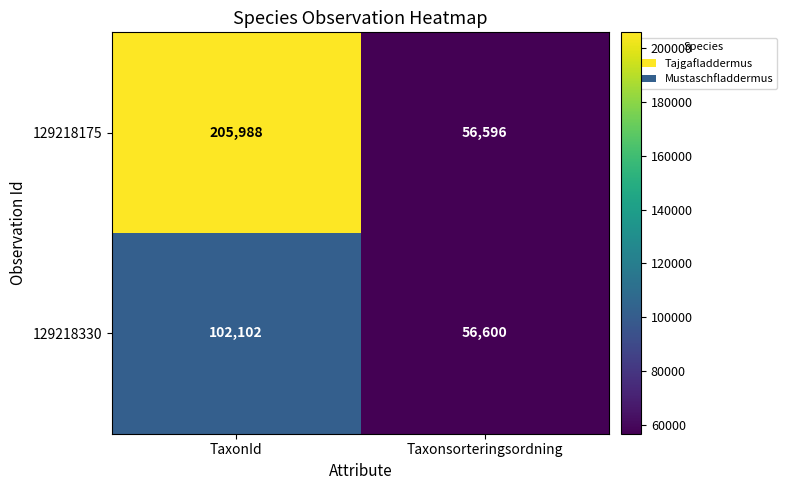

At Taxonsorteringsordning, list the series in order from largest to smallest.

129218330, 129218175